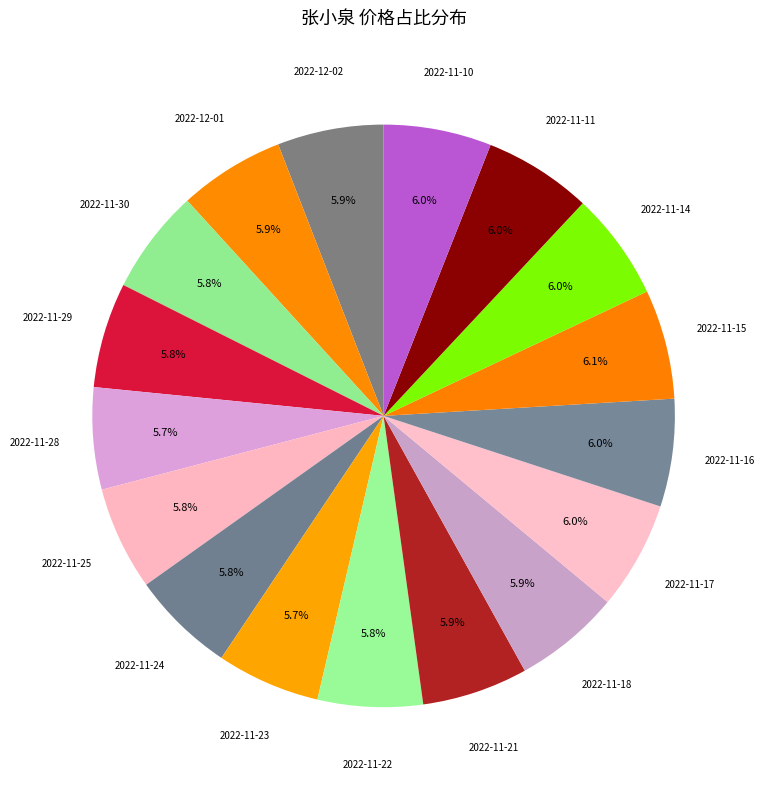

To the nearest percent, what percentage of the pie is 2022-11-24?

6%